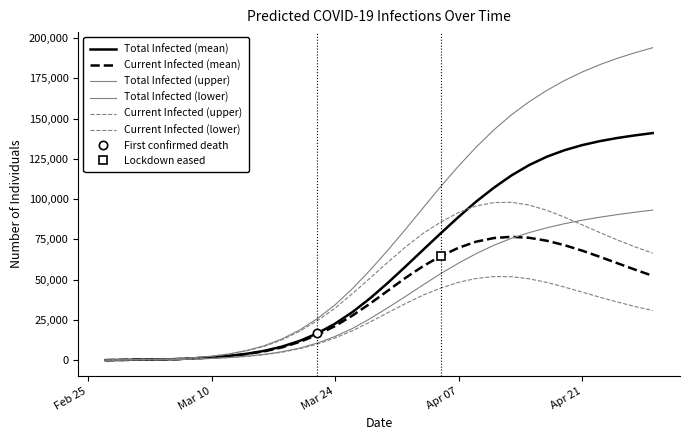

True or false: Total Infected (lower) has more than 0 interior local peaks.

False